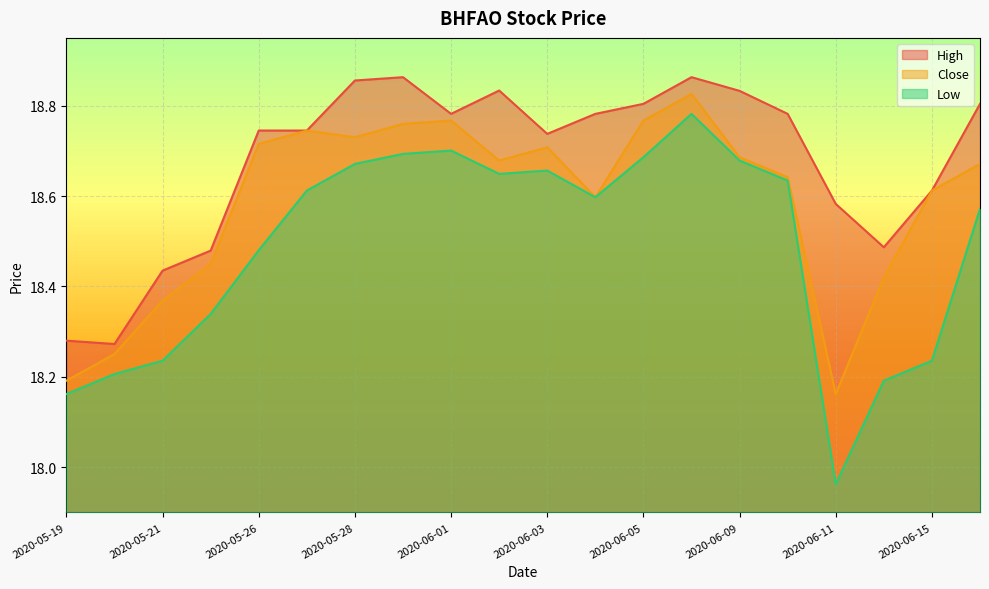

Rank the series at 2020-05-19 from highest to lowest value.

High, Close, Low